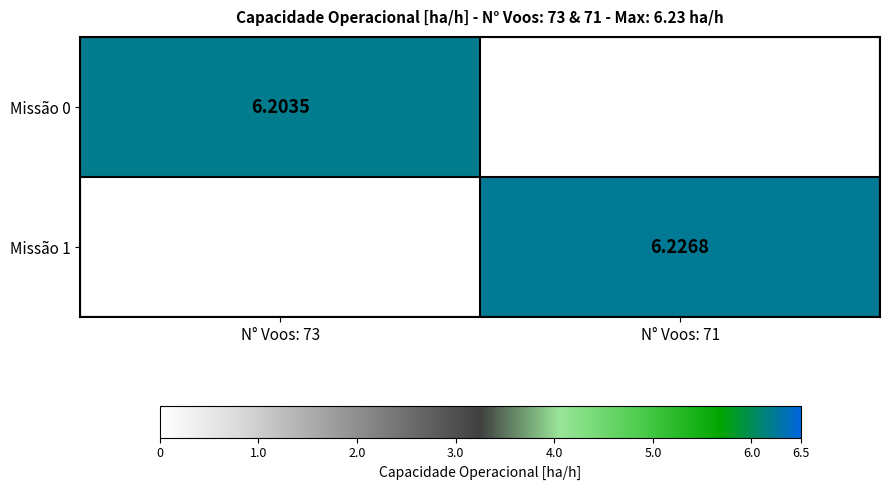

At how many categories does at least one series exceed 6?

2